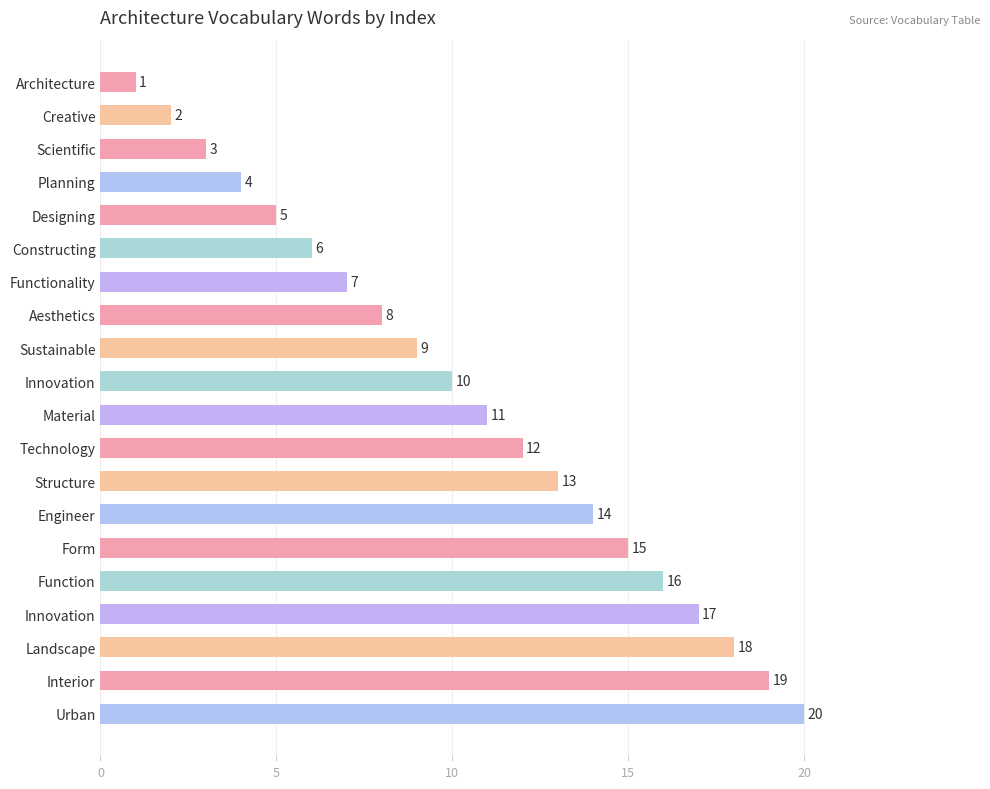

What is the greatest value displayed?

20